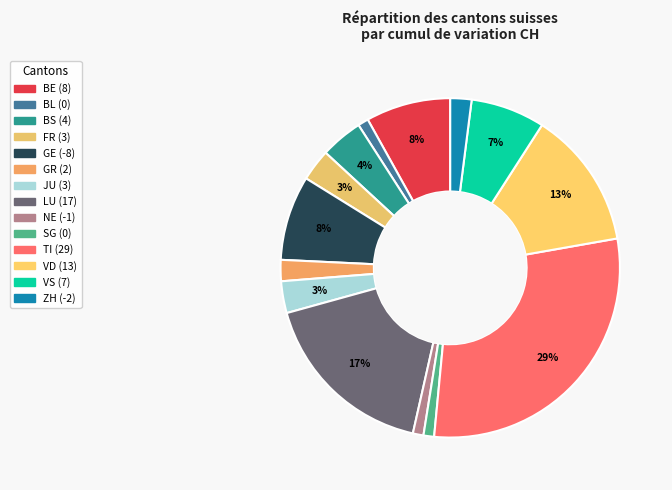

To the nearest percent, what is the average slice percentage?

7%